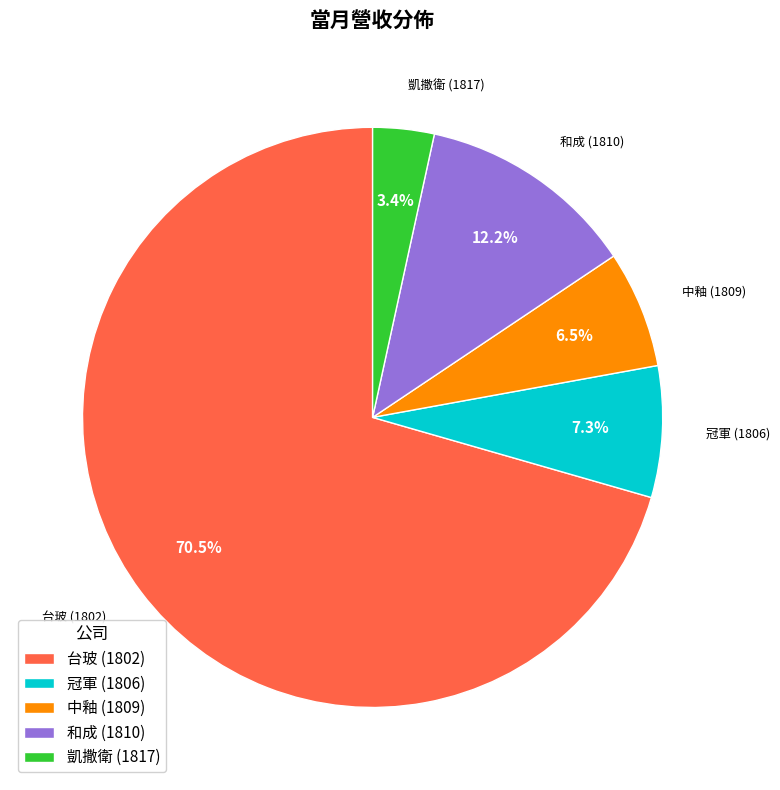

The 凱撒衛 (1817) slice represents 3% of the pie. True or false?

True